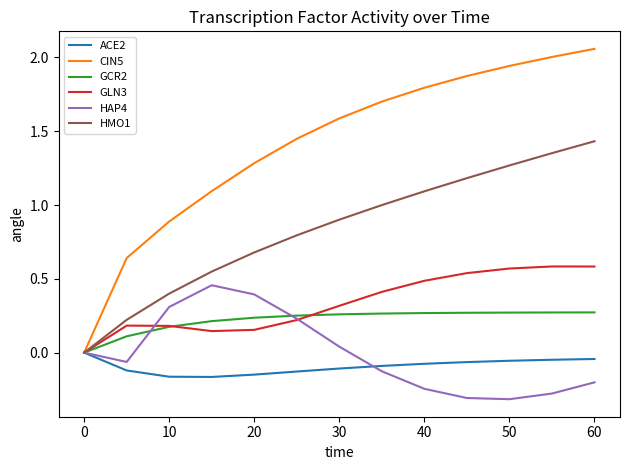

Which series has the largest total across all categories?

CIN5